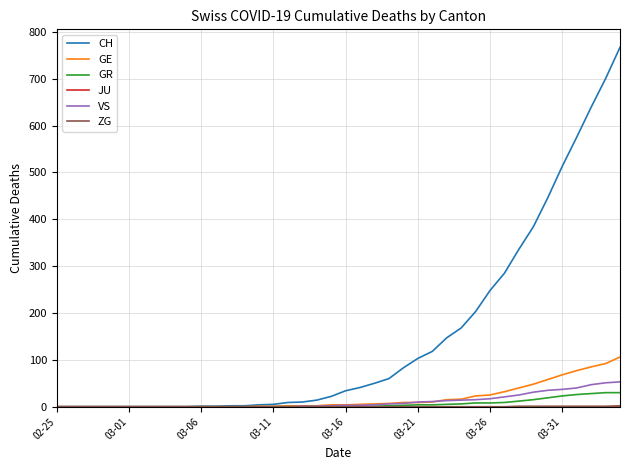

What is the maximum value for CH?

767